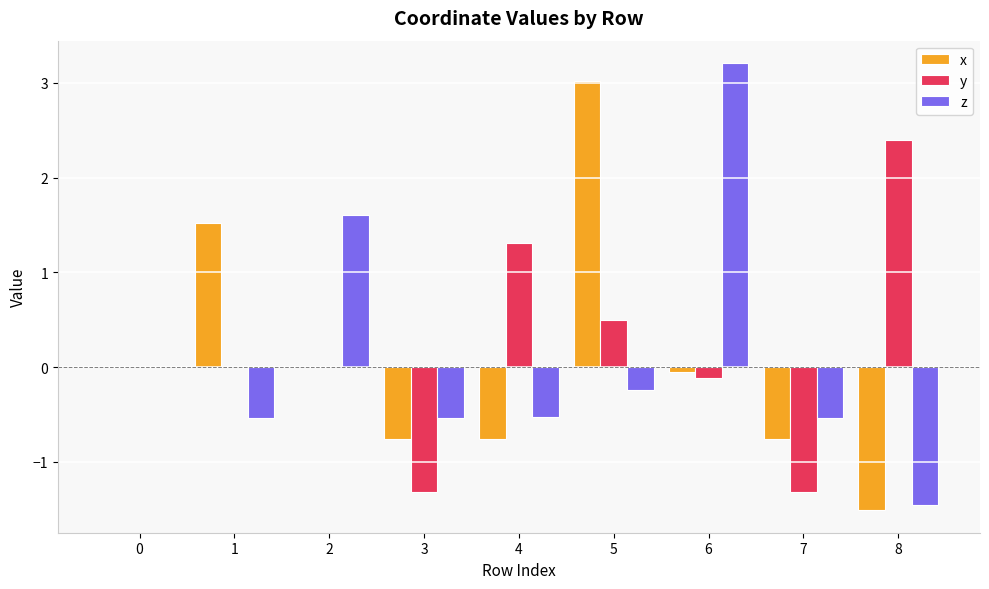

What is the total value across all series at 5?

3.3